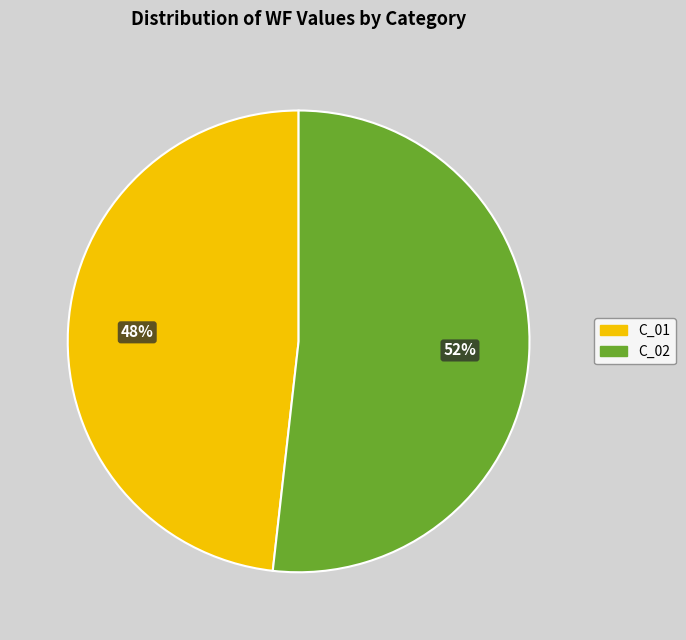

Between C_02 and C_01, which is larger?

C_02